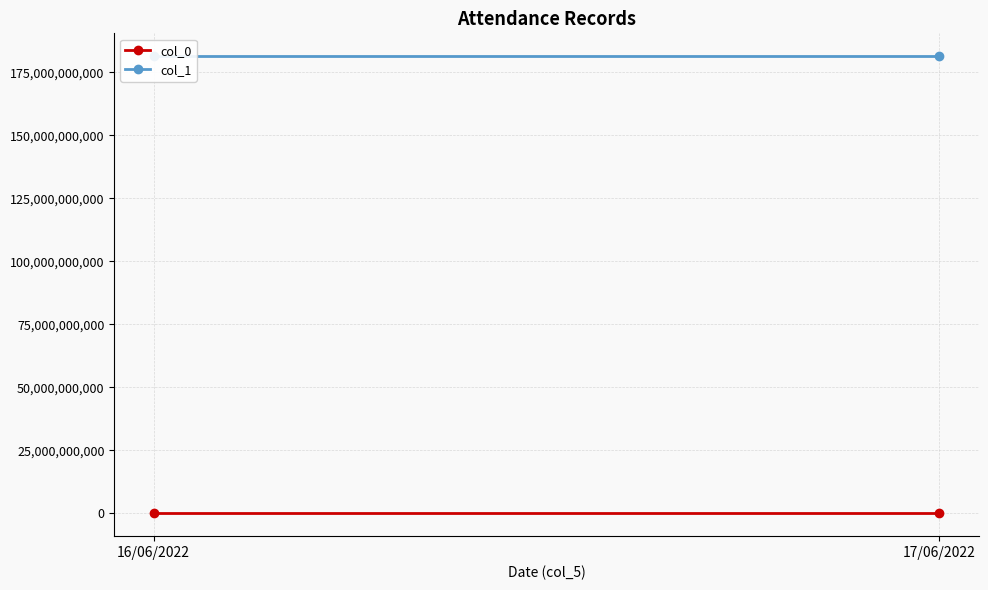

Which category has the lowest value in the col_1 series?

17/06/2022